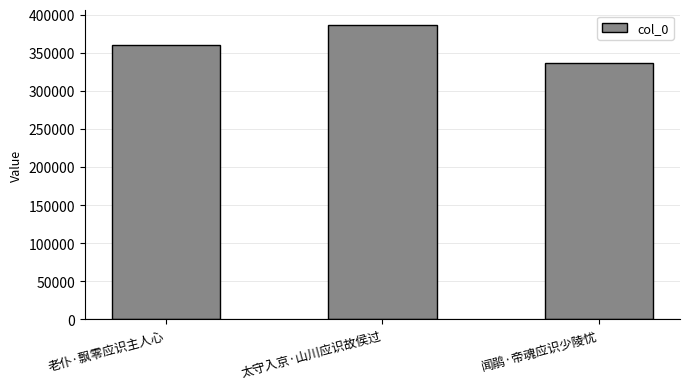

How many categories are shown in the chart?

3